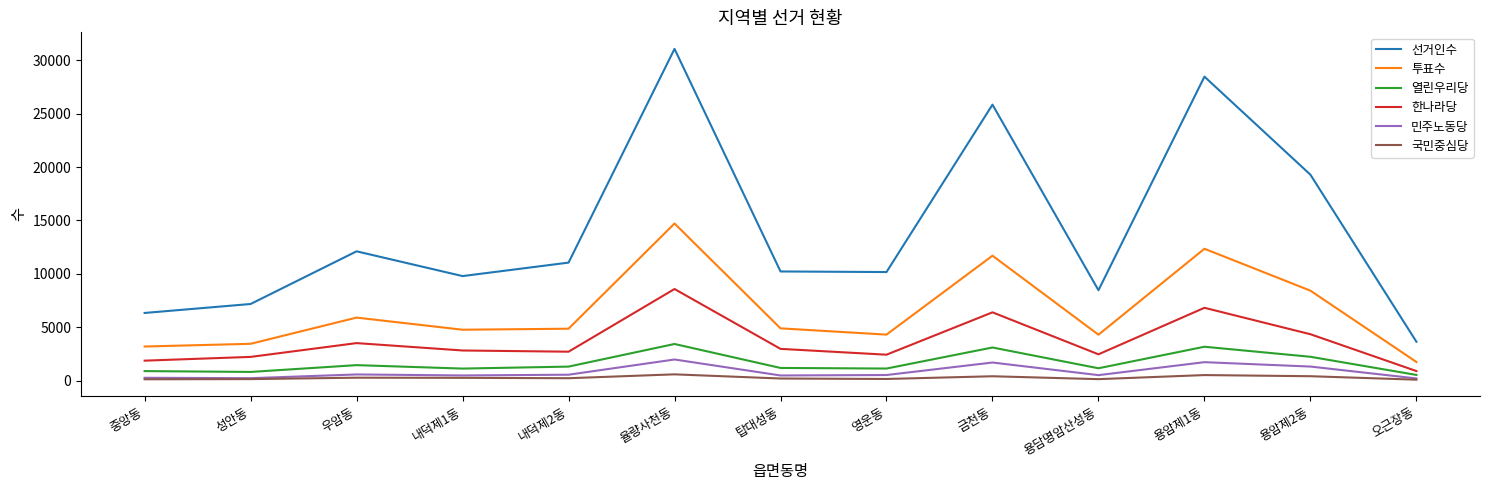

Which series has the largest total across all categories?

선거인수